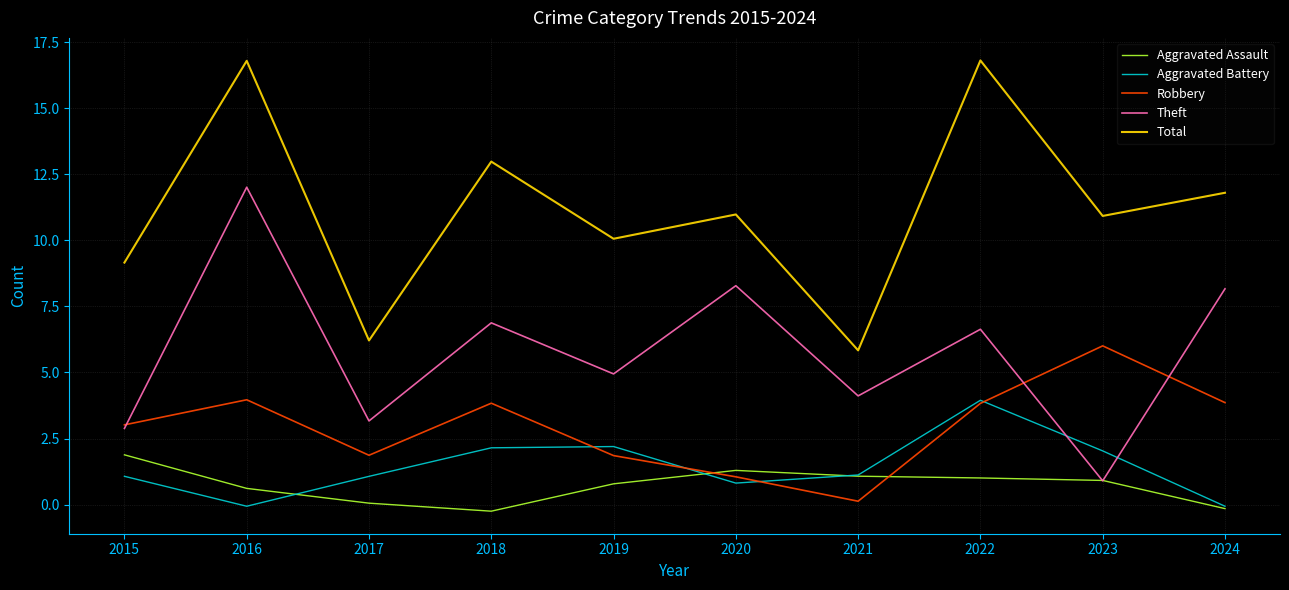

Where is the first local minimum for Aggravated Battery?

2016